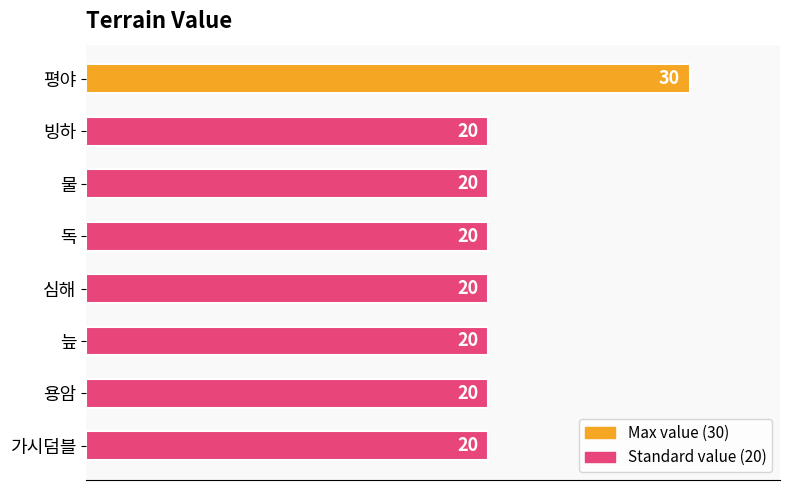

What is the sum of the values at 물 and 독?

40